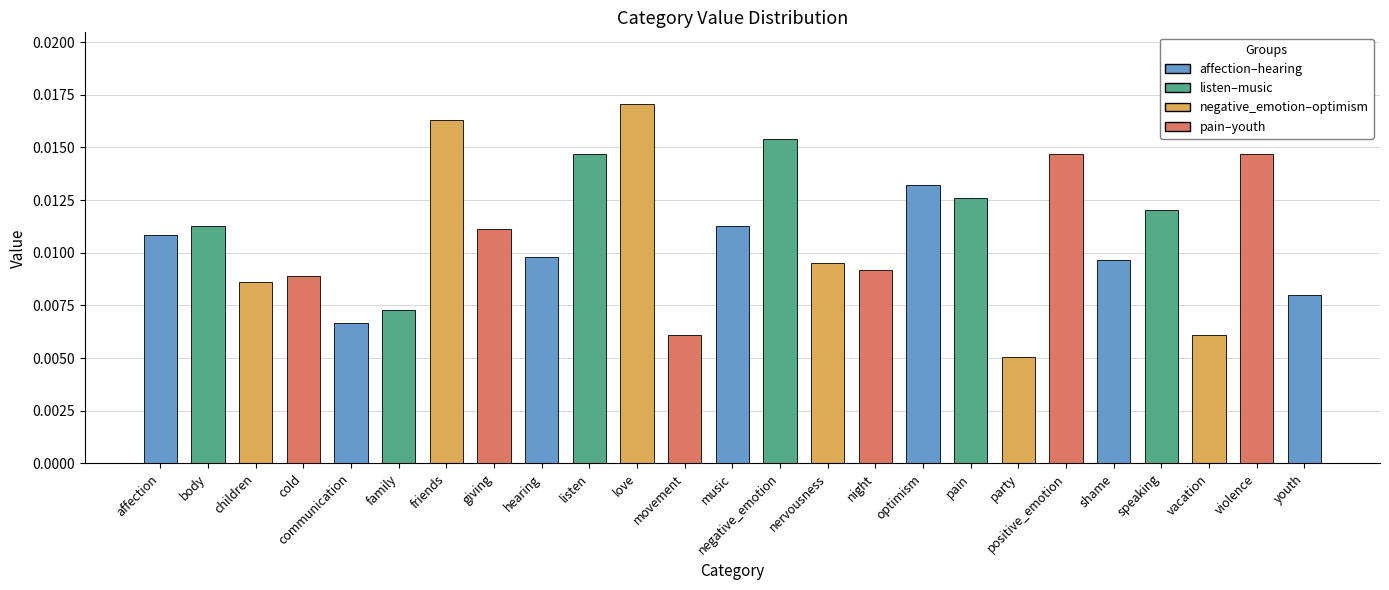

What is the label of the 22nd bar from the right?

cold